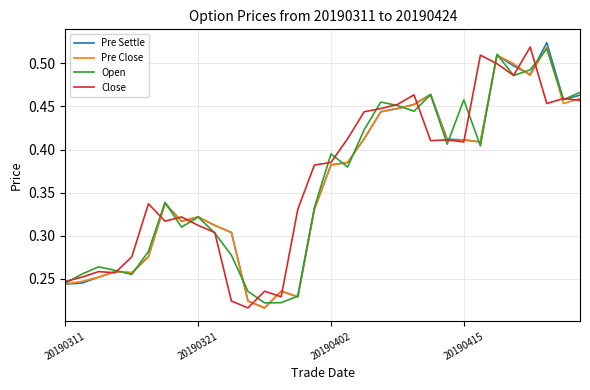

In Open, how many points are higher than both neighbors (excluding endpoints)?

9